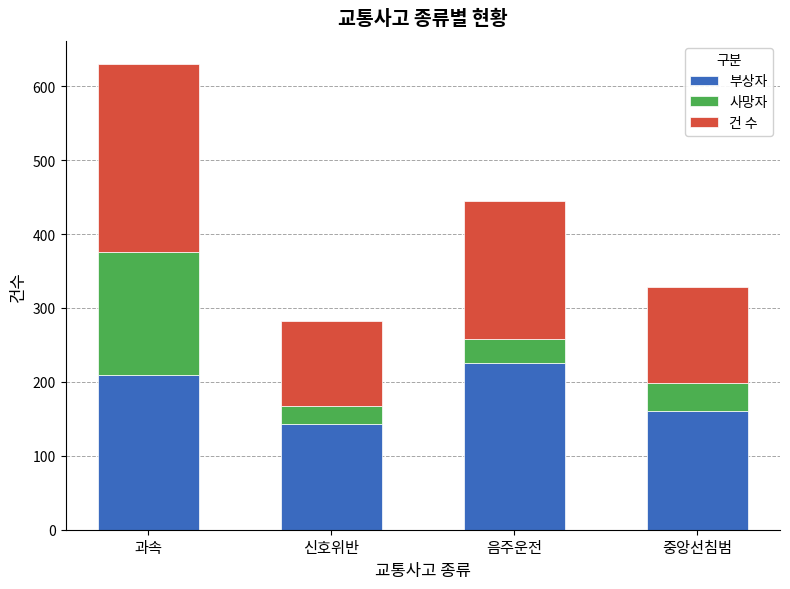

Does the chart contain stacked bars?

Yes